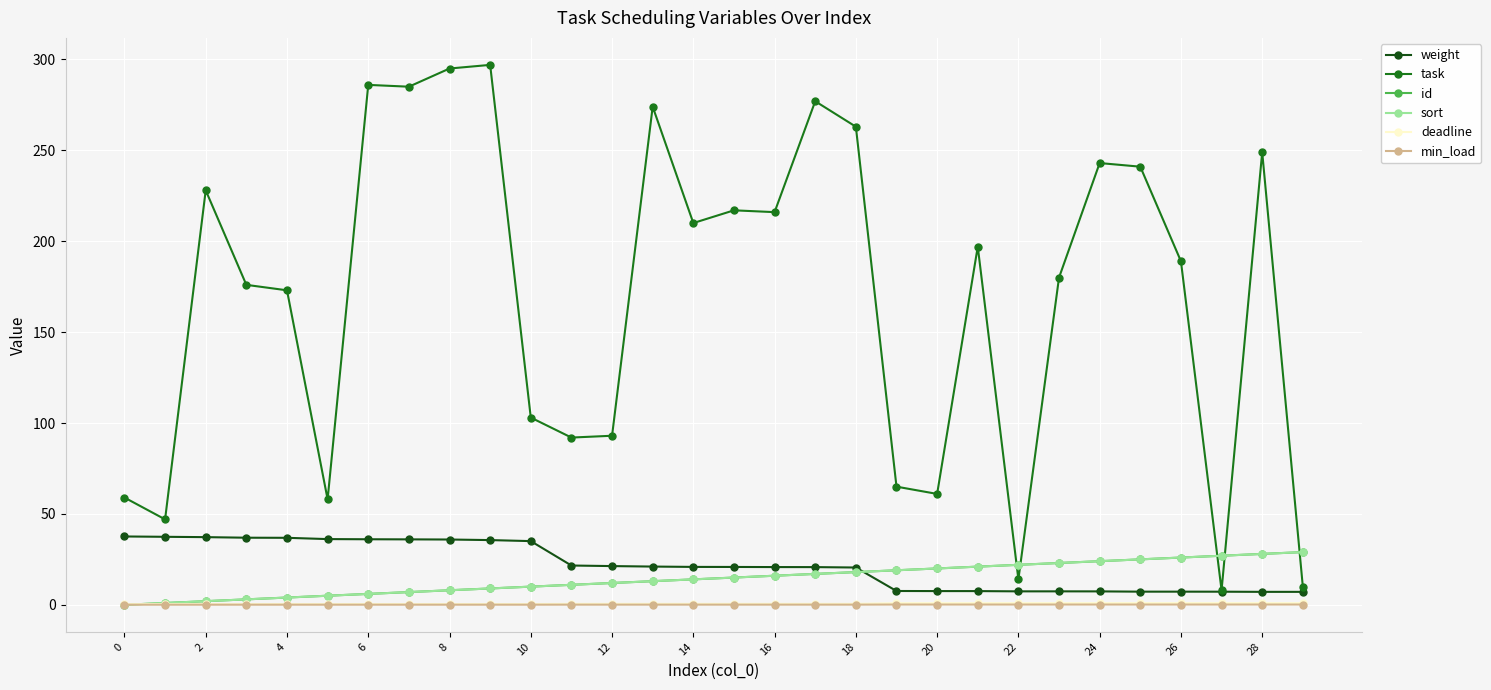

At how many categories does at least one series exceed 286?

2